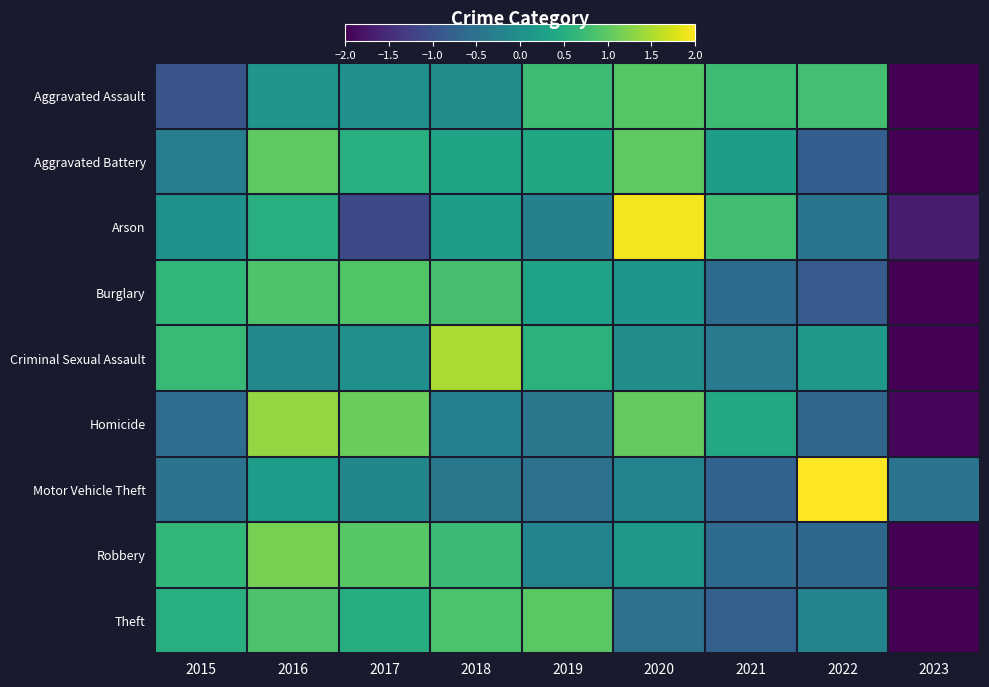

Count the number of data series in this chart.

9